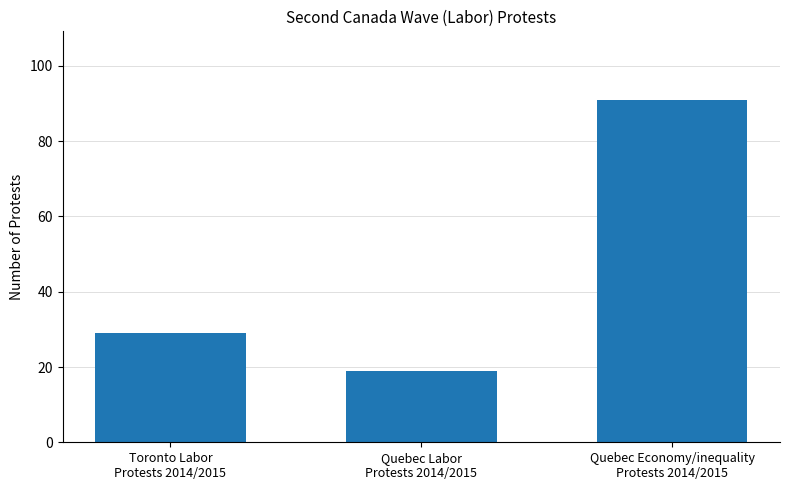

True or false: the data shows 7 at Toronto Labor
Protests 2014/2015.

False